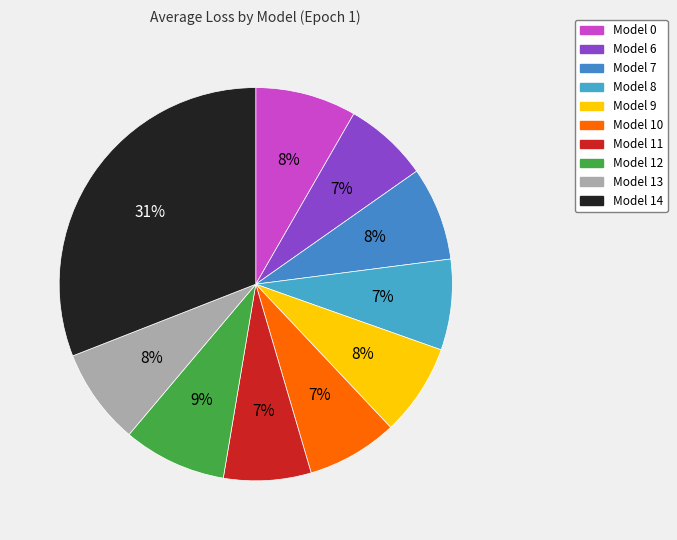

Which slice is the smallest?

6